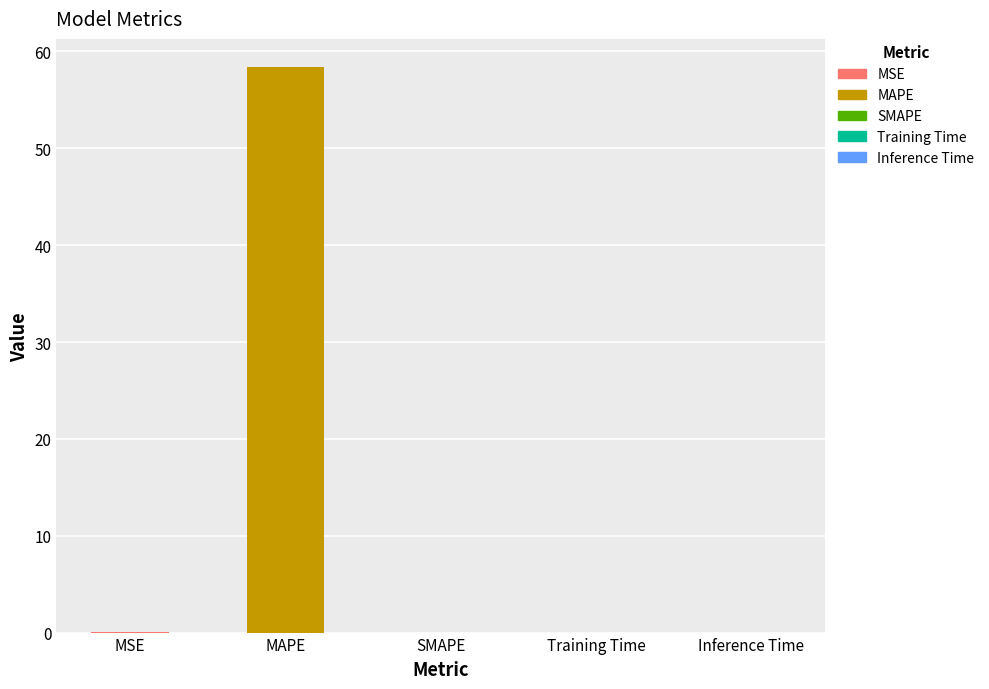

List the labels in order of value, smallest first.

SMAPE, Inference Time, Training Time, MSE, MAPE